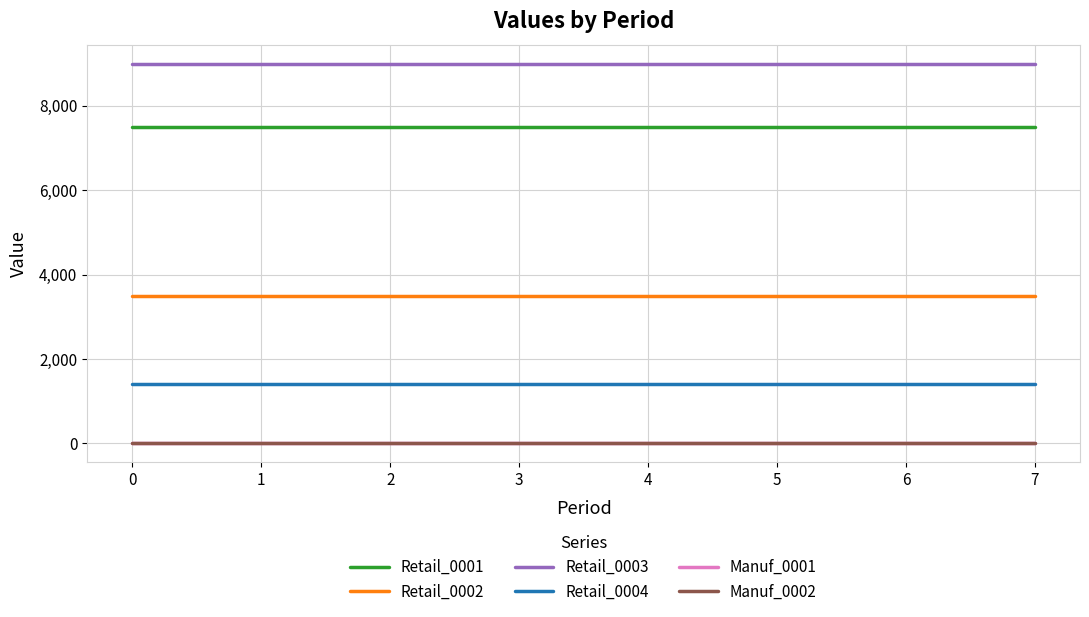

Does the chart have visible grid lines?

Yes